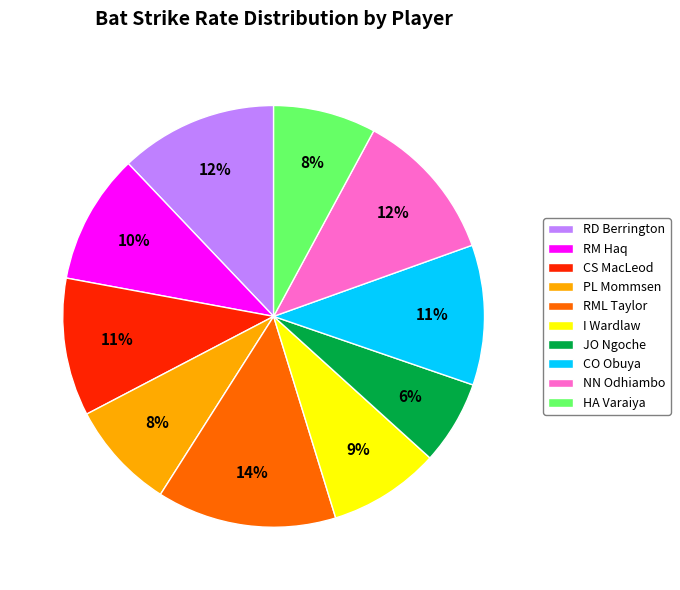

Which slice is the largest?

RML Taylor